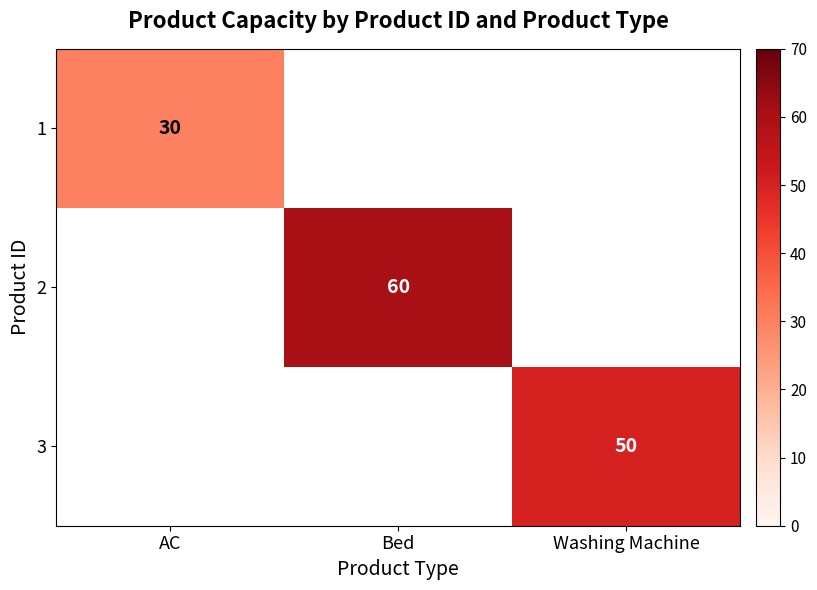

What is the spread (max minus min) of values at Washing Machine?

50